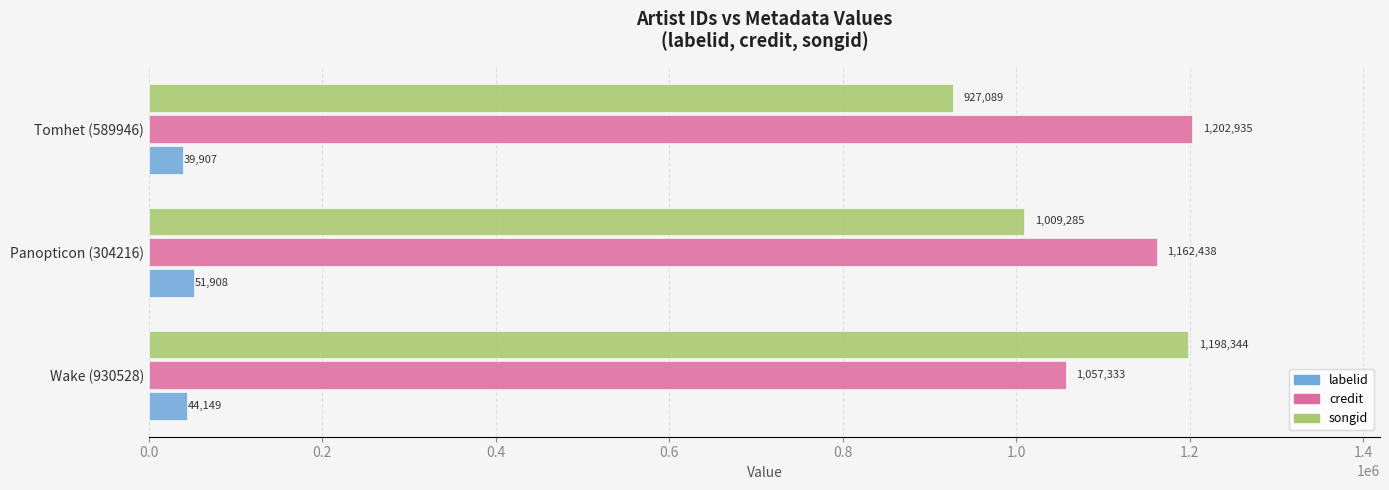

Is it true that credit equals 1057333 at Wake (930528)?

True